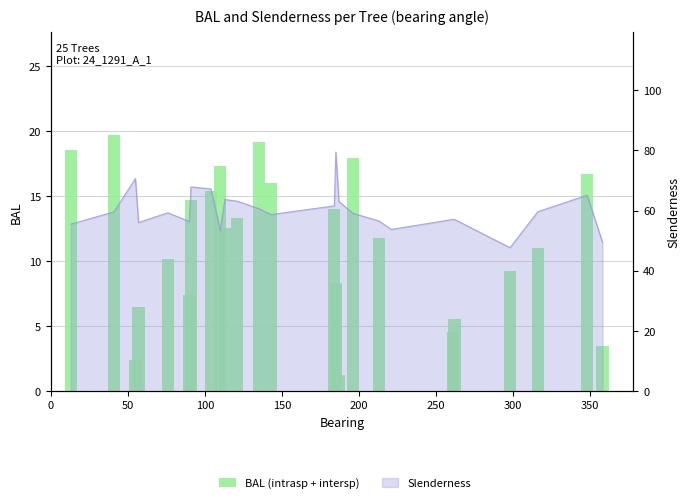

What is the greatest value displayed?

19.7